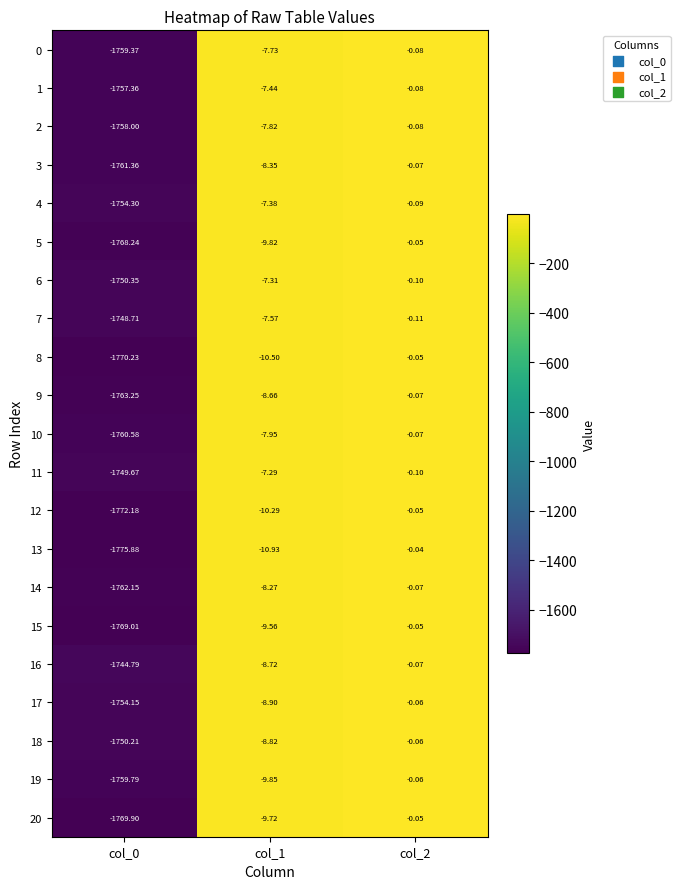

Is the value of 4 at col_2 greater than the value of 13 at col_0?

Yes